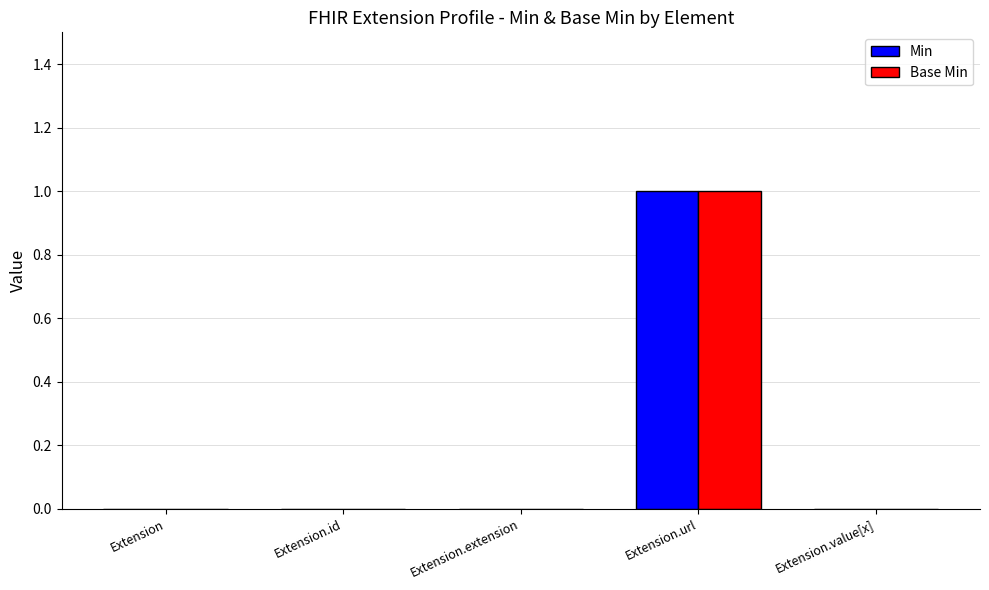

Which category has the highest value in the Base Min series?

Extension.url